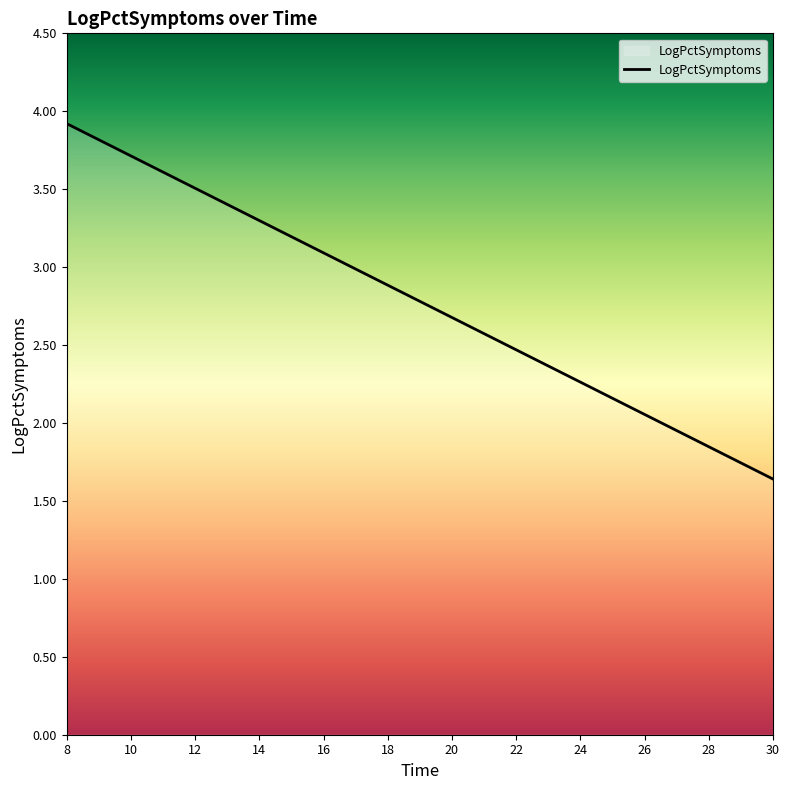

What is the difference between the maximum and minimum values?

2.3